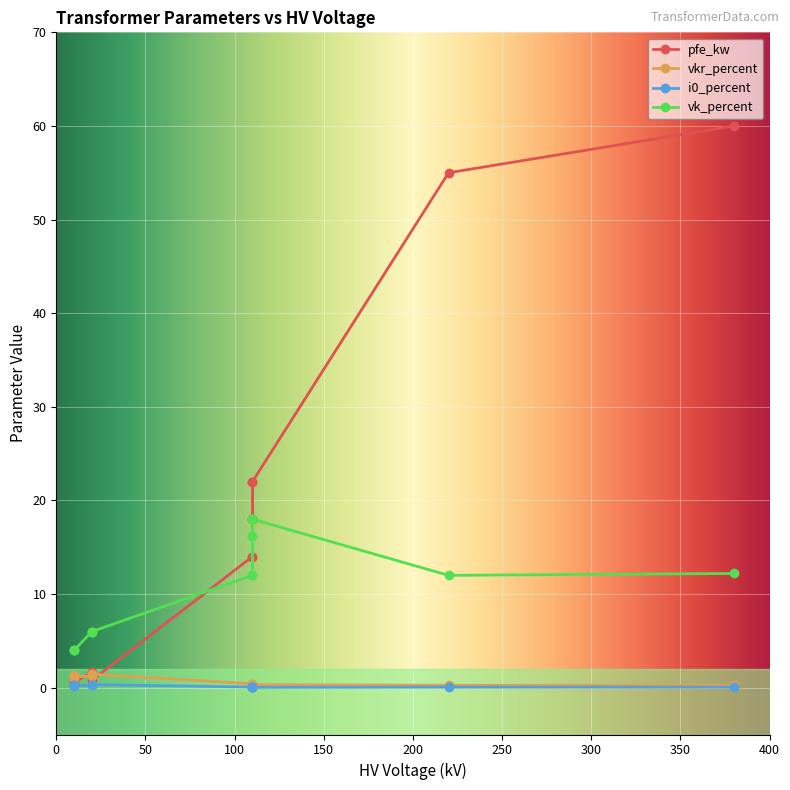

What value does the vkr_percent series have at 10?

1.2